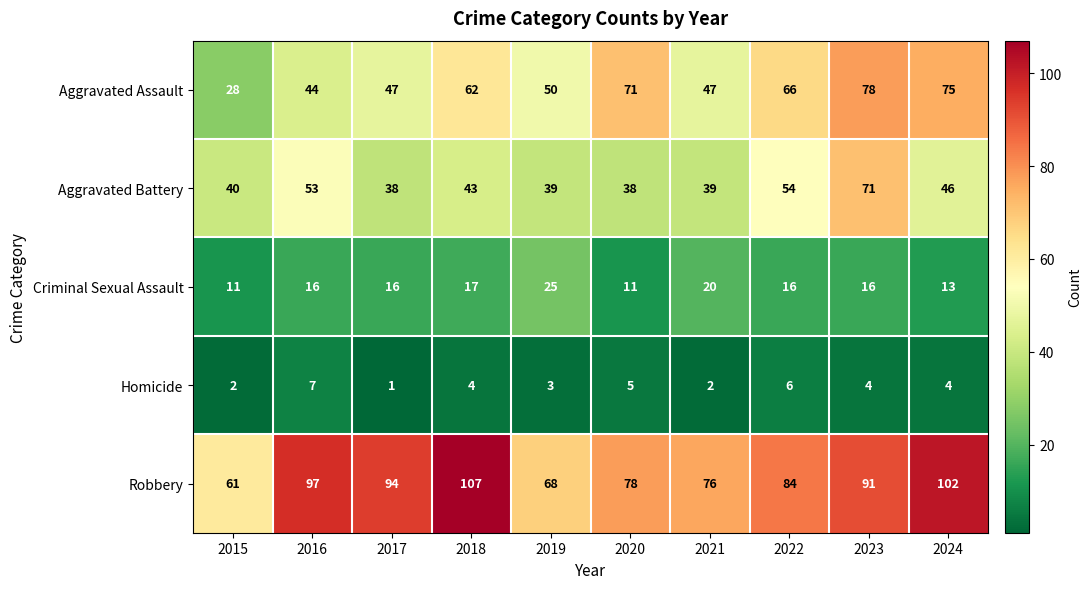

What is the spread (max minus min) of values at 2024?

98